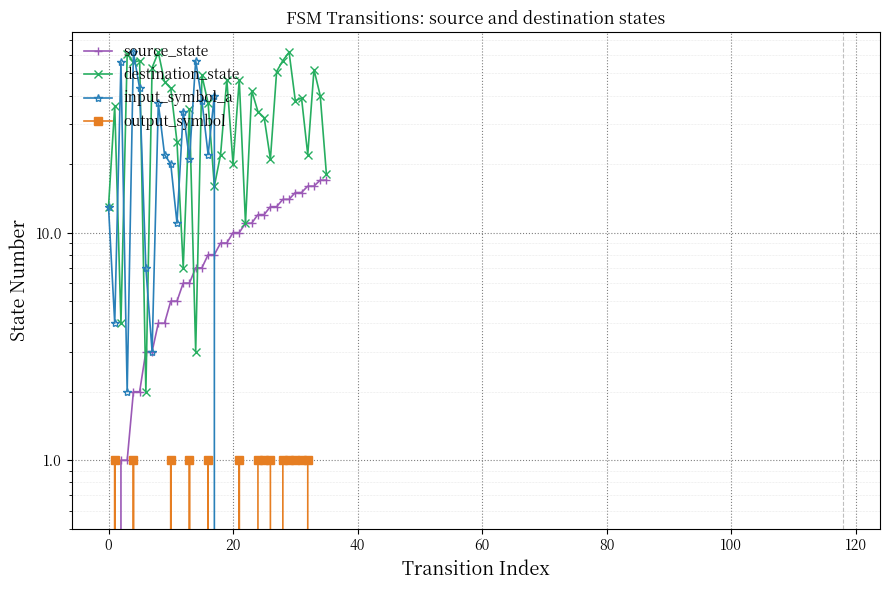

True or false: destination_state and source_state intersect in this chart.

True